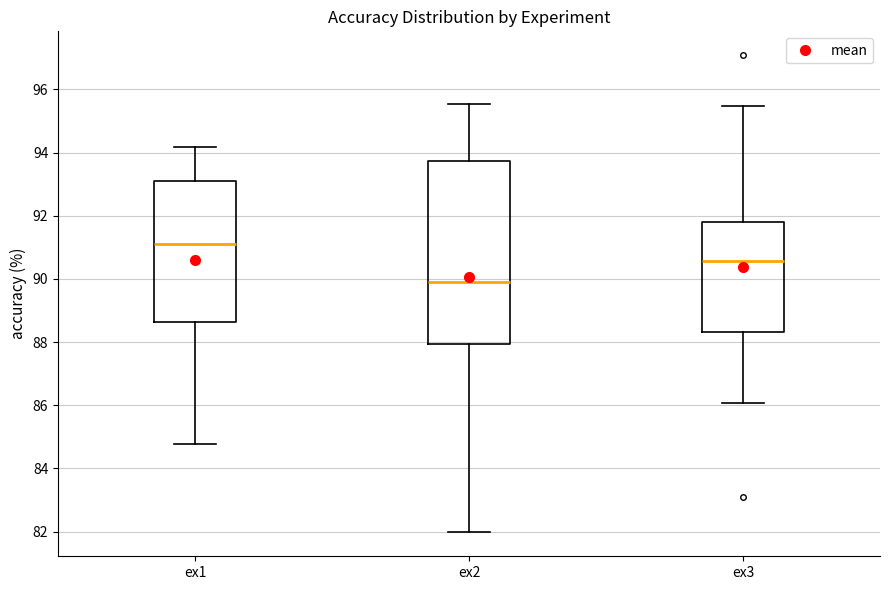

Where is the upper edge of the box for ex2 on the y-axis? The values are not printed on the chart, so give them approximately, as read against the axis.

93.8